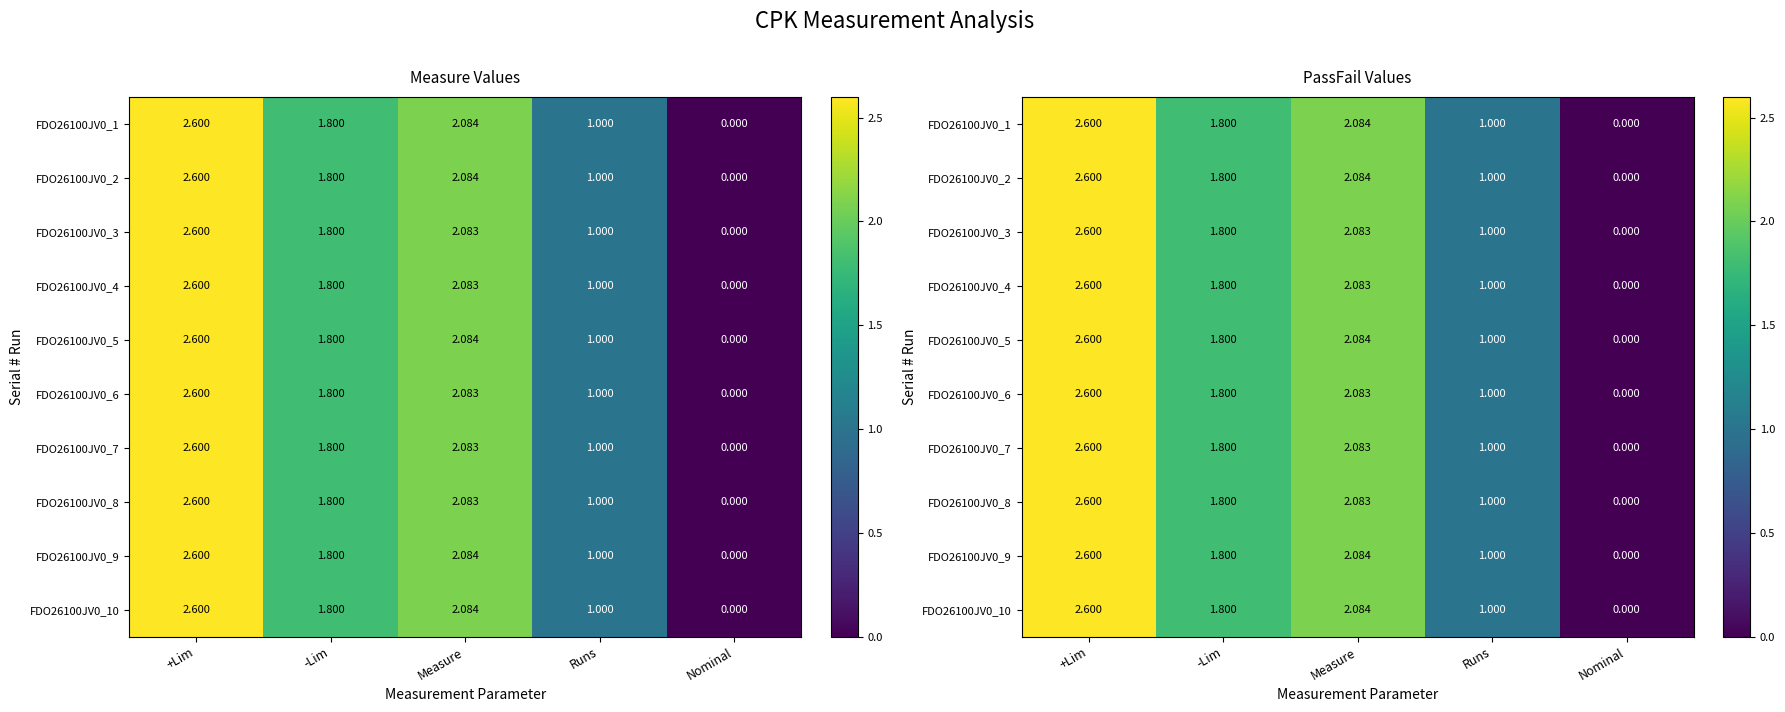

What is the total value across all series at -Lim?

18.0